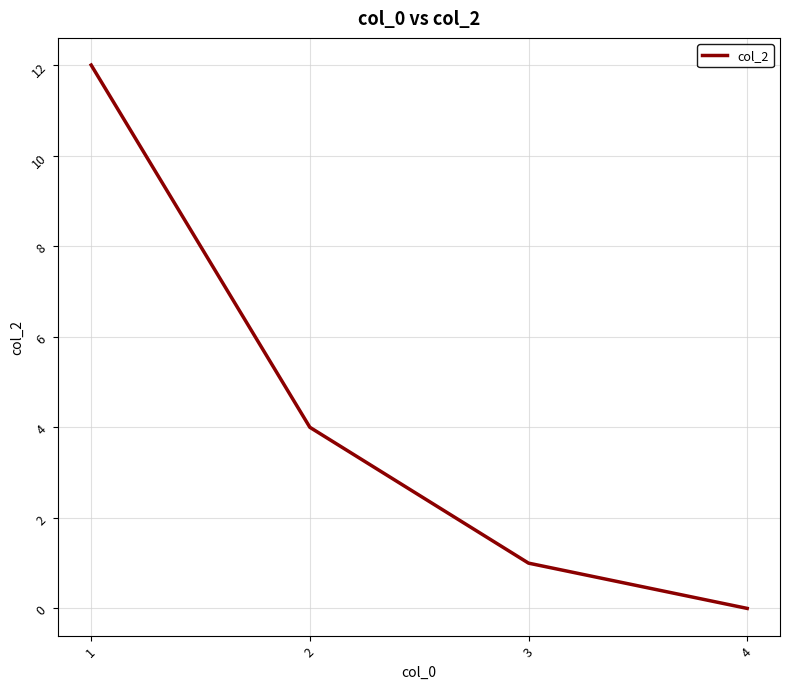

True or false: there are more than 2 points higher than both neighbors.

False